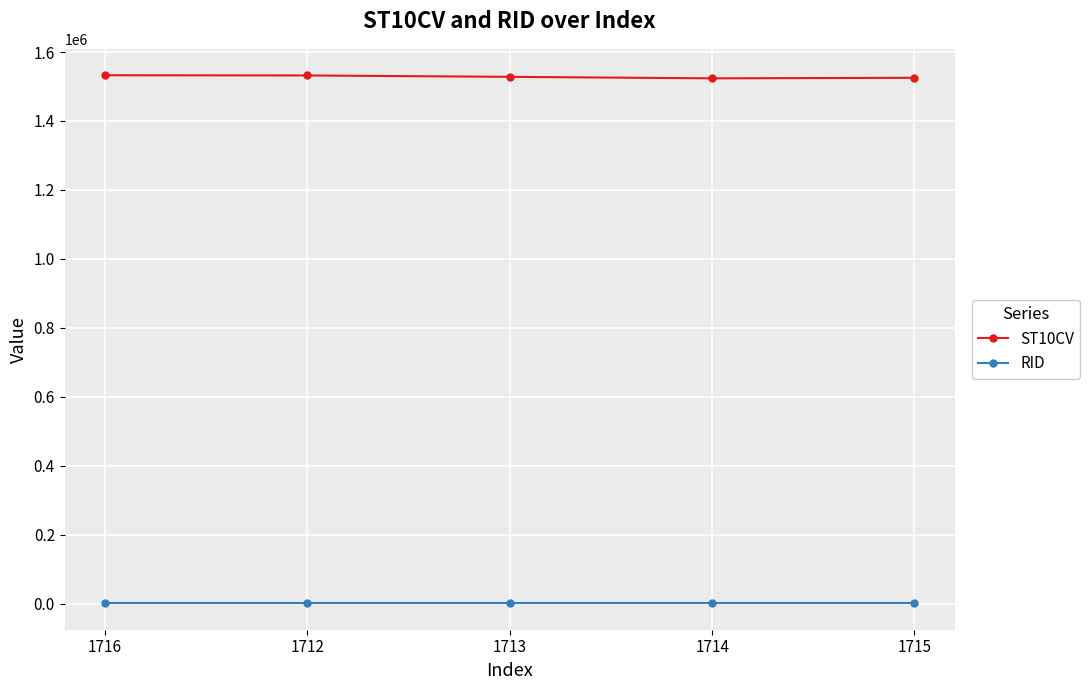

Which series has the largest total across all categories?

ST10CV